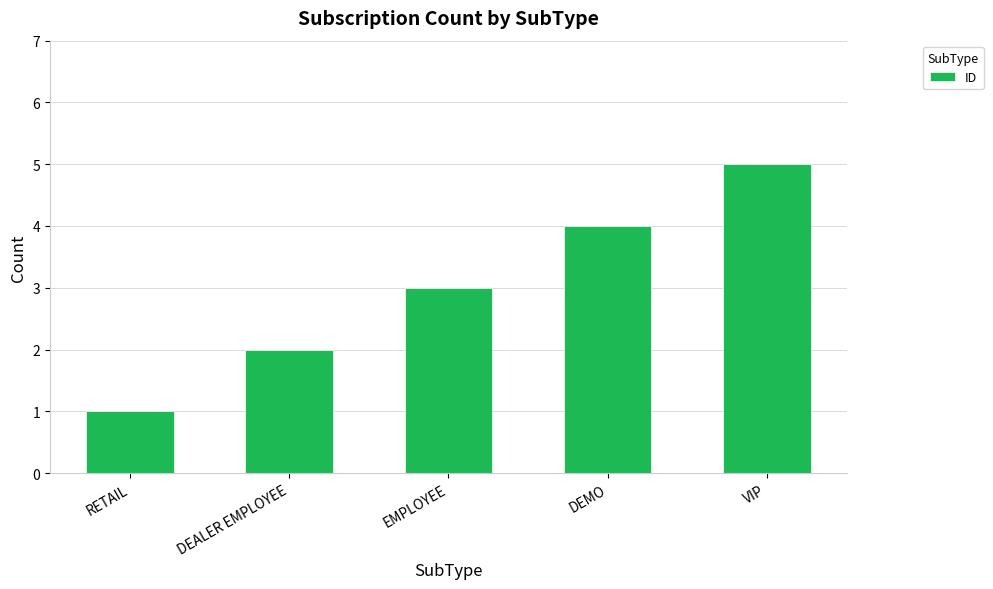

Is it true that the value at DEALER EMPLOYEE is 2?

True